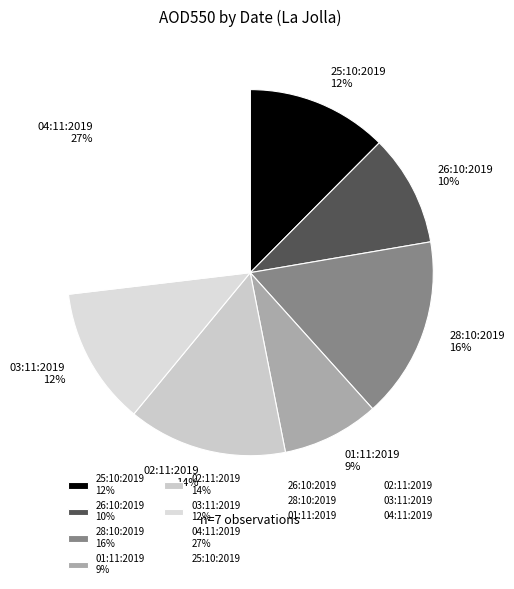

How many segments does this pie chart have?

7